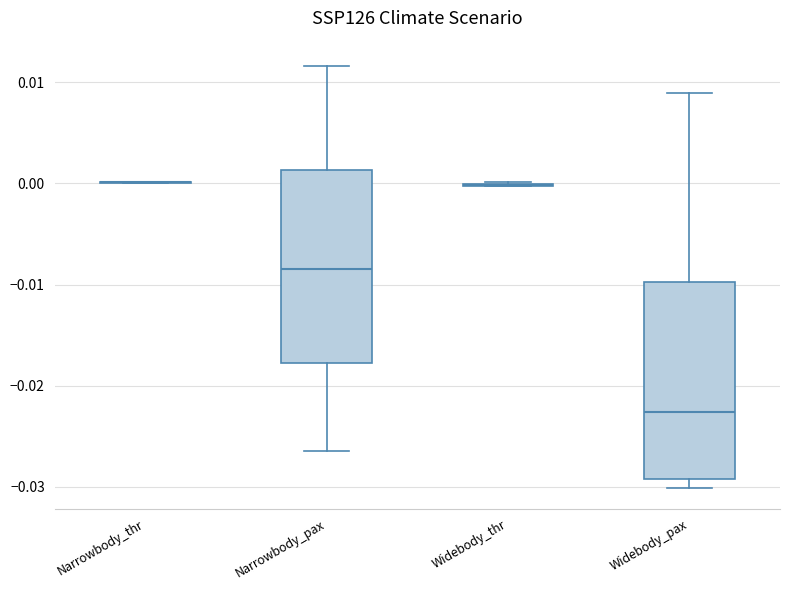

Reading left to right, transcribe this box plot: for each box, give where its median line is, the range the box spans, and where its two whiskers end, as read against the y-axis. The values are not printed on the chart, so give them approximately, as read against the axis.

Narrowbody_thr: box collapsed to a line at 0.000, whiskers 0.000 to 0.000
Narrowbody_pax: median -0.009, box -0.018 to 0.001, whiskers -0.026 to 0.012
Widebody_thr: box collapsed to a line at 0.000, whiskers 0.000 to 0.000
Widebody_pax: median -0.023, box -0.029 to -0.010, whiskers -0.030 to 0.009